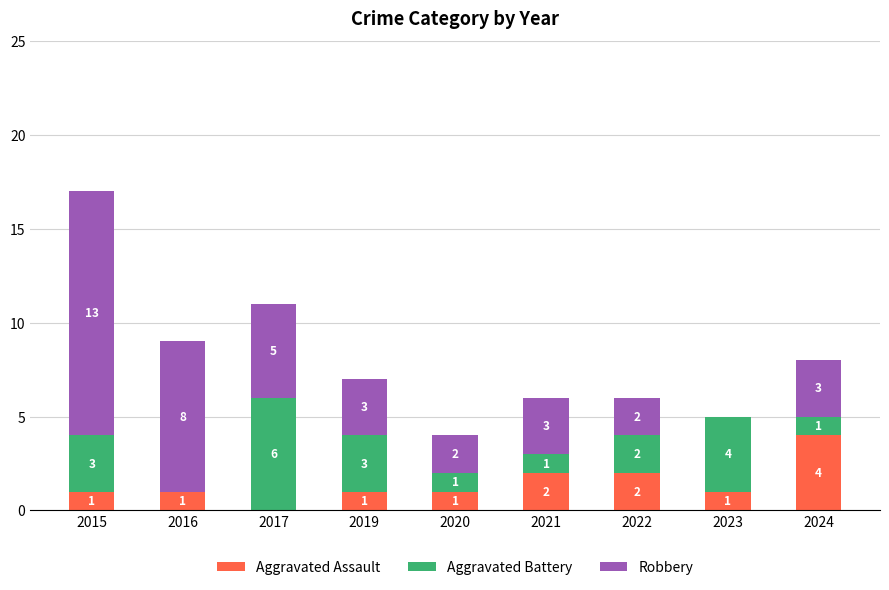

At which category is the sum across all series the highest?

2015